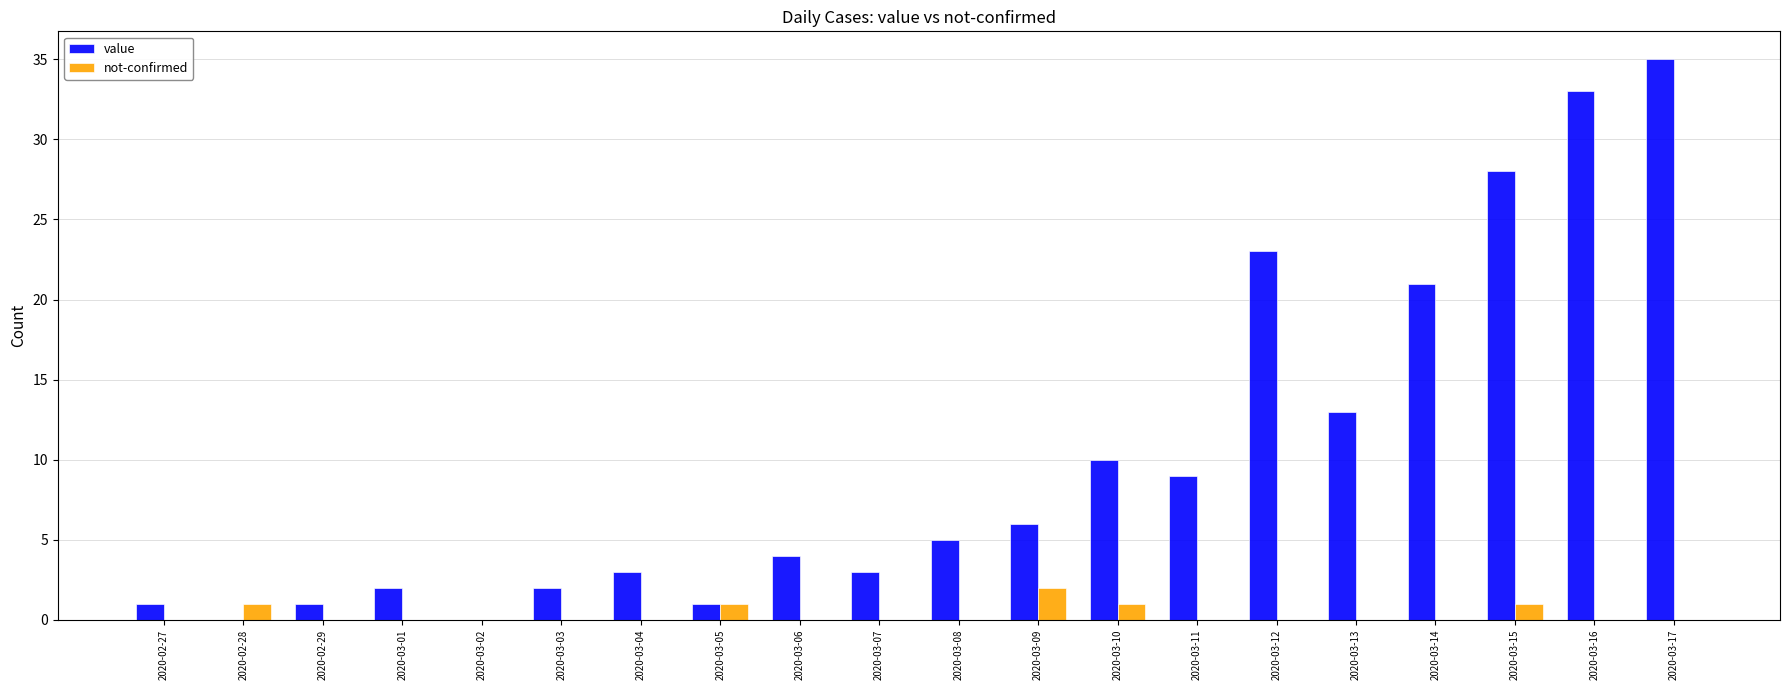

Reading right to left, extract all data points from this chart.

value: 35	33	28	21	13	23	9	10	6	5	3	4	1	3	2	0	2	1	0	1
not-confirmed: 0	0	1	0	0	0	0	1	2	0	0	0	1	0	0	0	0	0	1	0